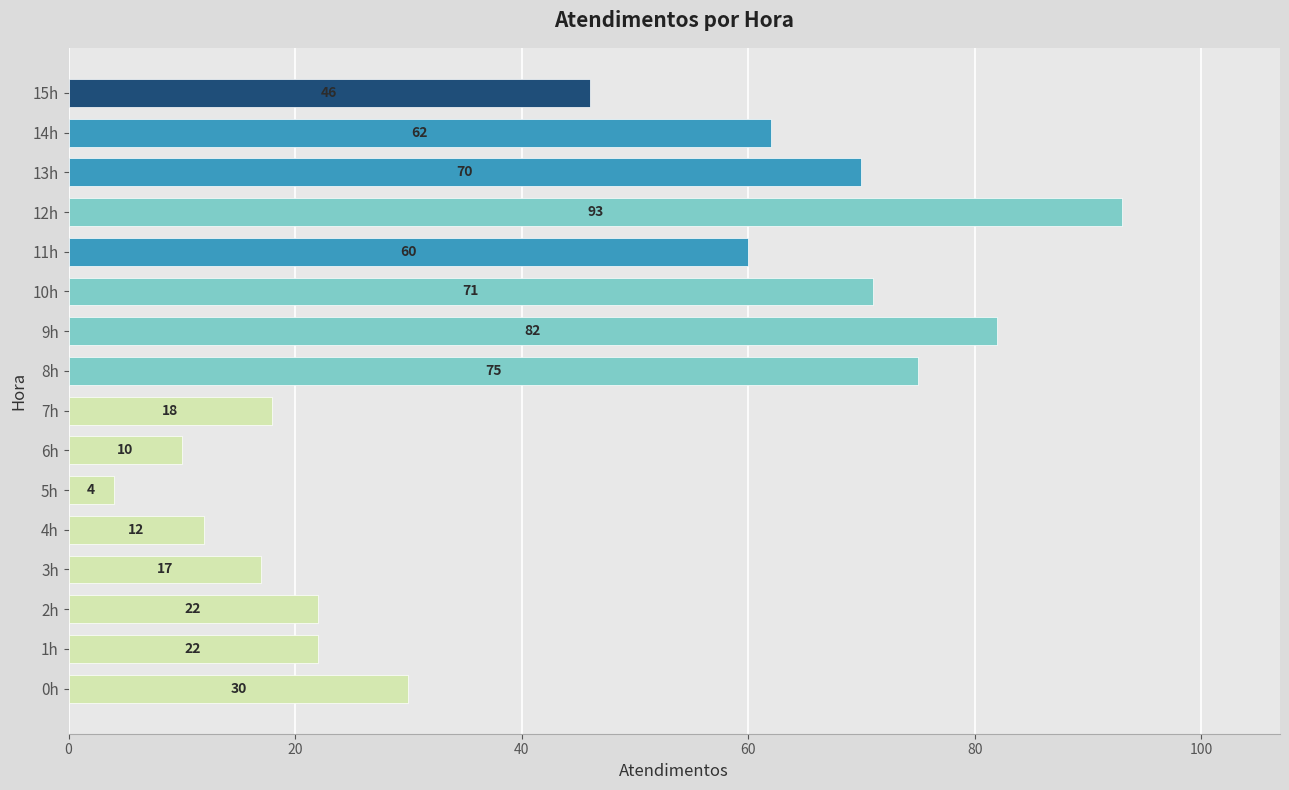

What is the average value?

43